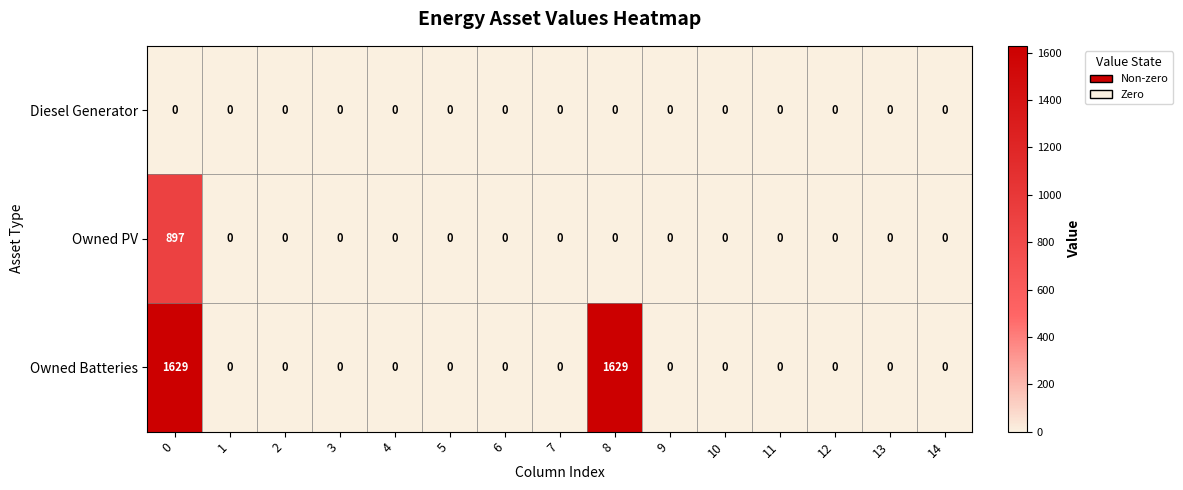

Rank the series by their average value, from highest to lowest.

Owned Batteries, Owned PV, Diesel Generator